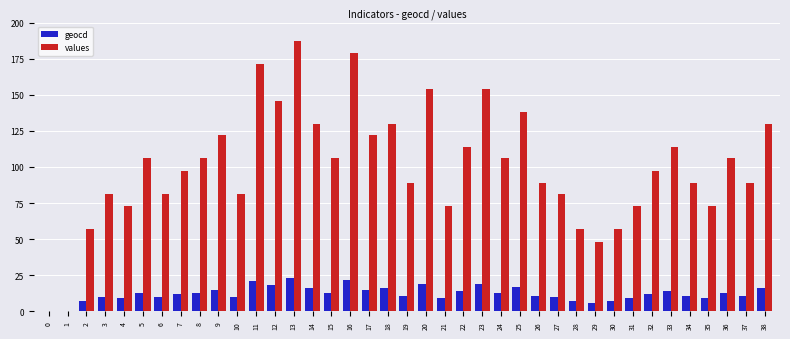

Is the value of values at 9 greater than the value of geocd at 0?

Yes